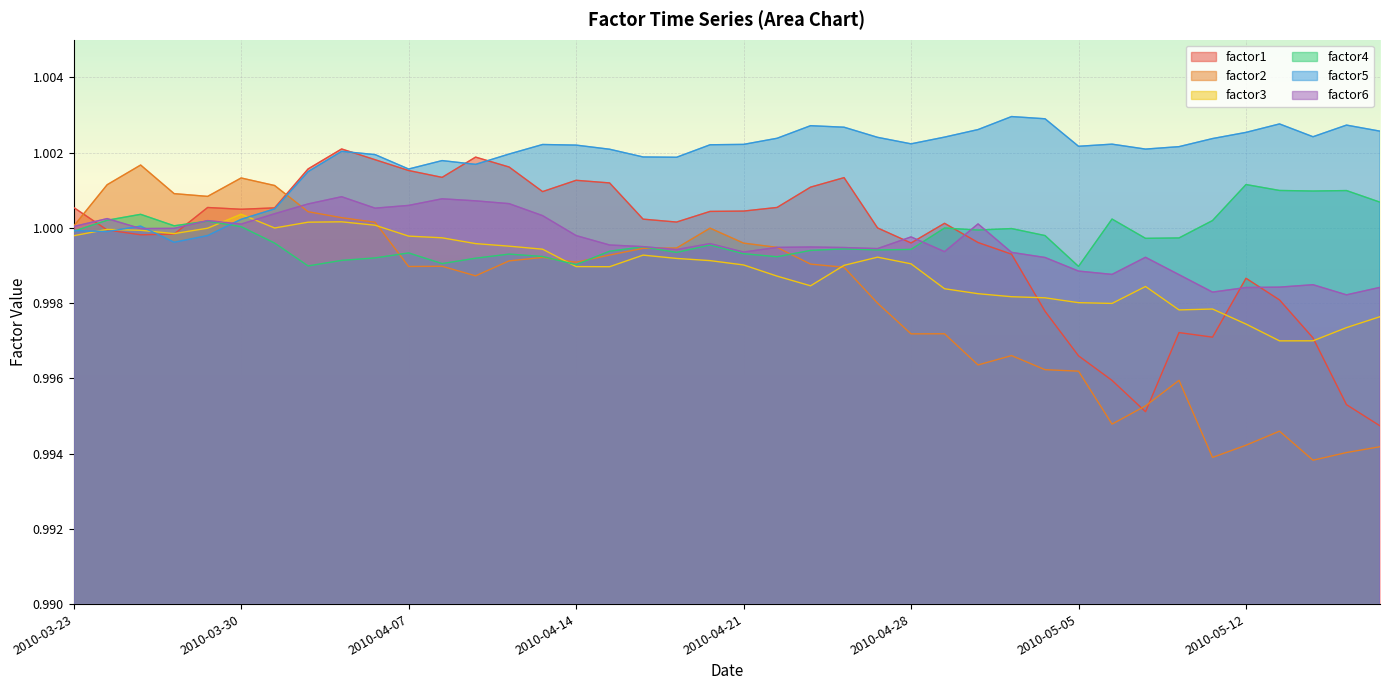

How many data points does each series have?

40